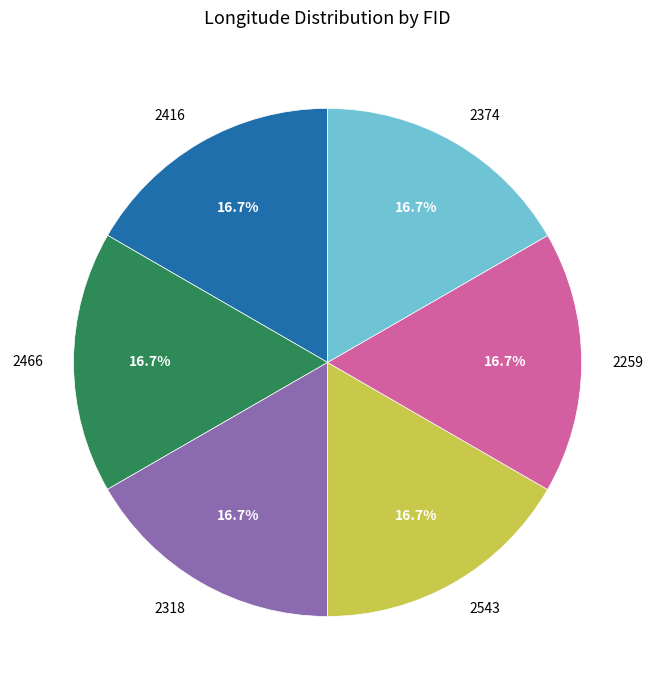

Is there any slice that represents more than half of the pie?

No